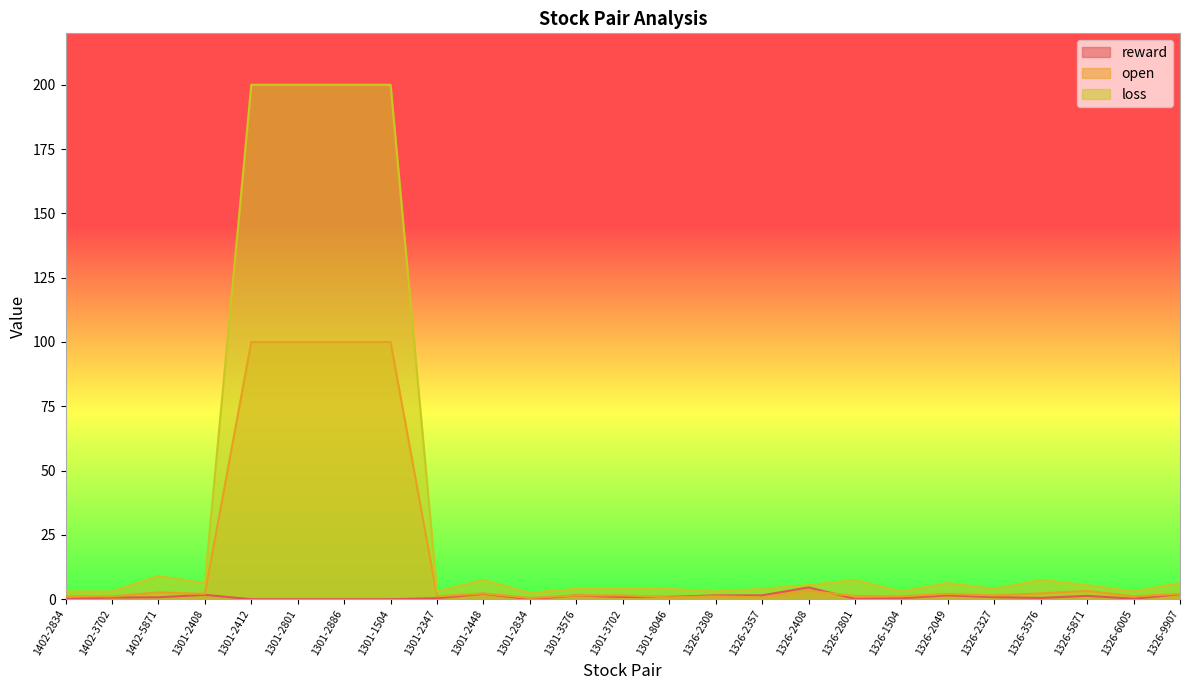

At which category does the chart reach its minimum across all series?

1301-2412